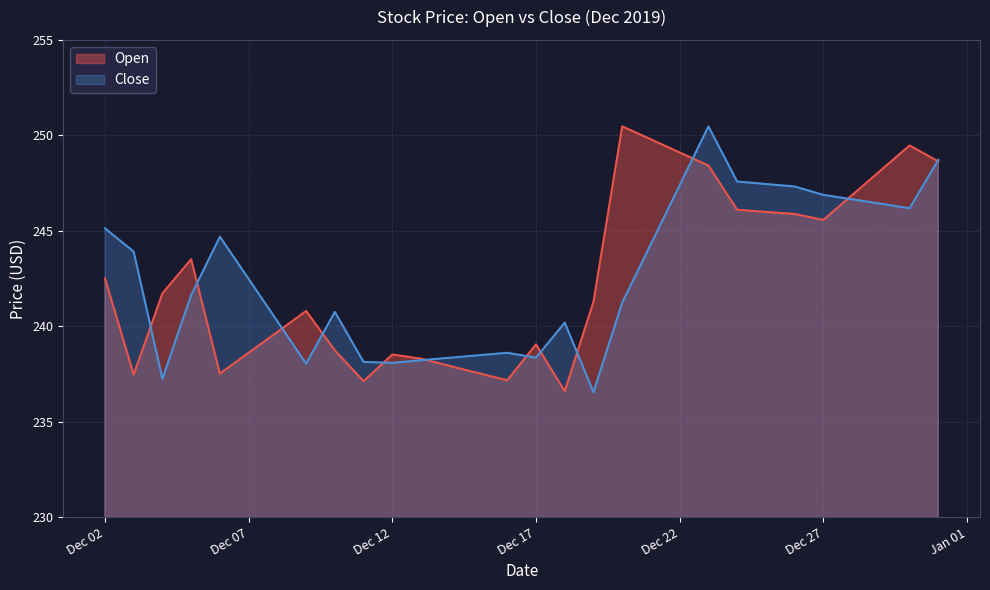

Which series has the largest total across all categories?

Close